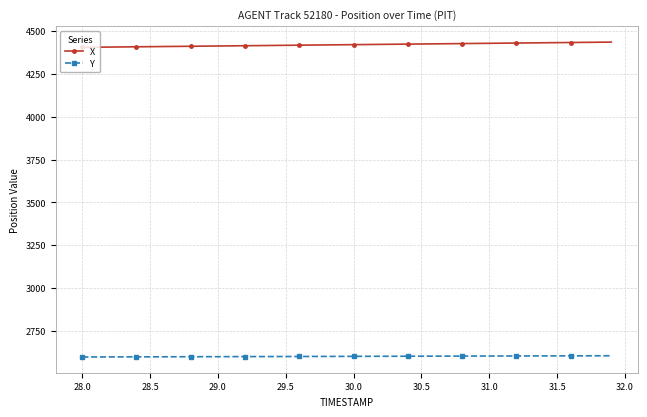

What is the lowest value of the Y series?

2595.9